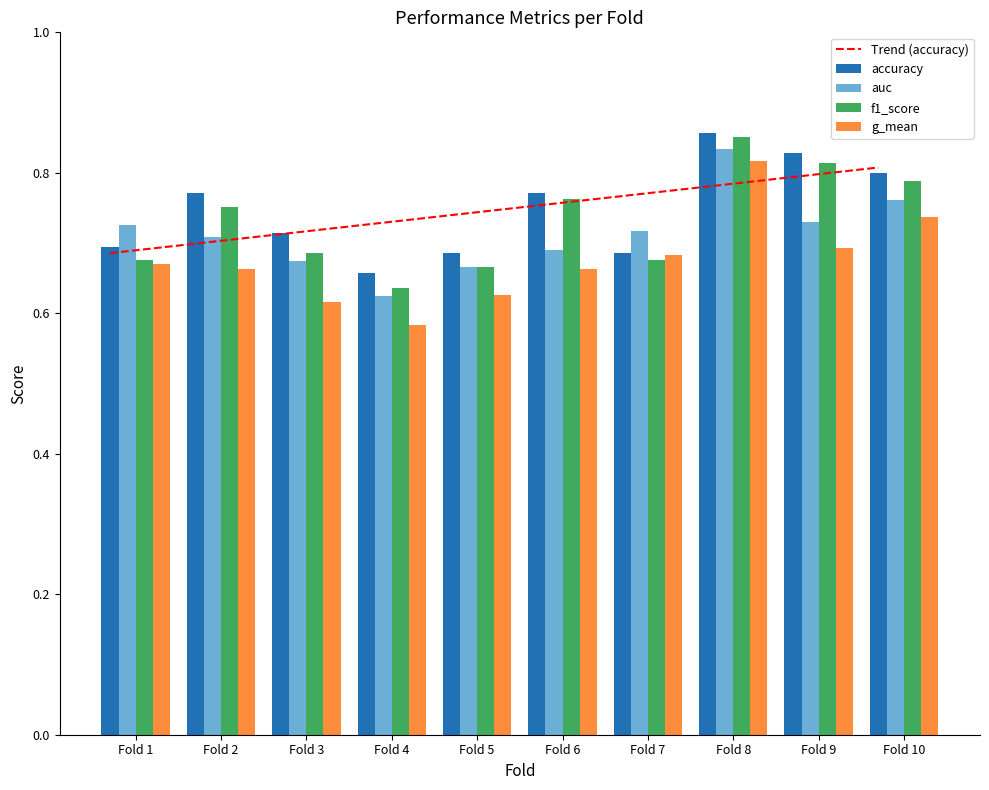

The g_mean series shows 0.8 at Fold 8. True or false?

True